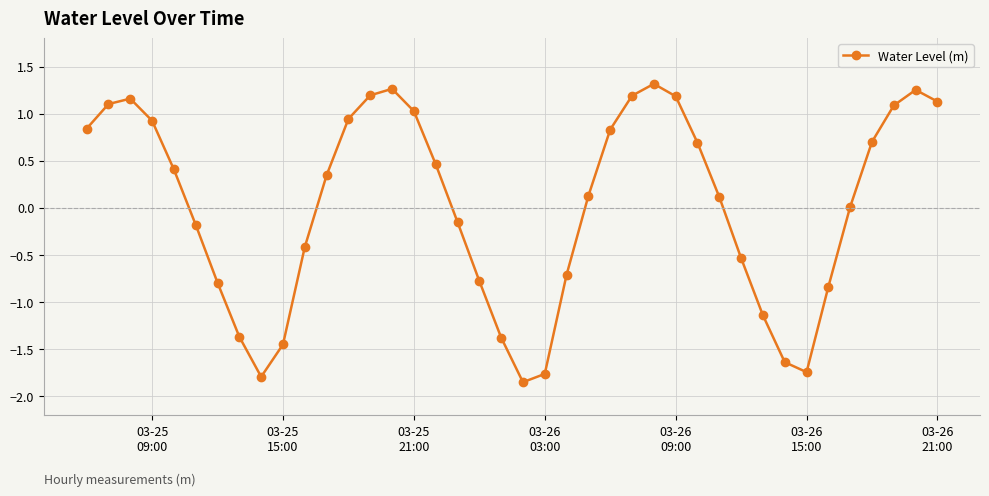

How many points are higher than both their immediate neighbors (excluding endpoints)?

4